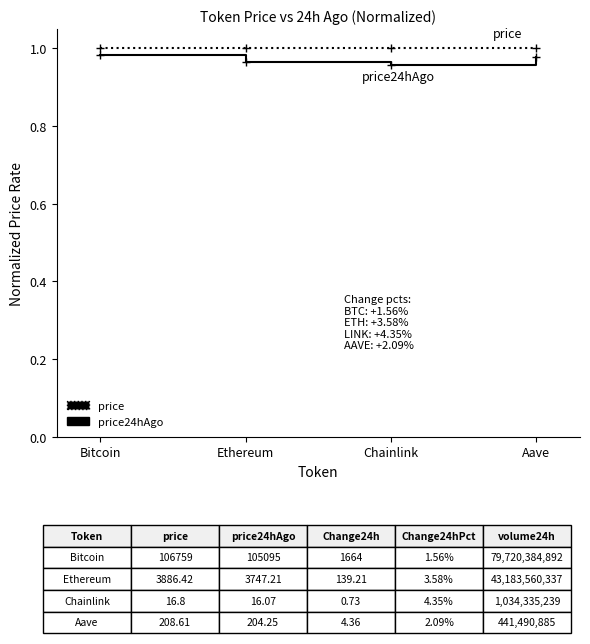

How many interior local valleys does the price24hAgo series have?

1